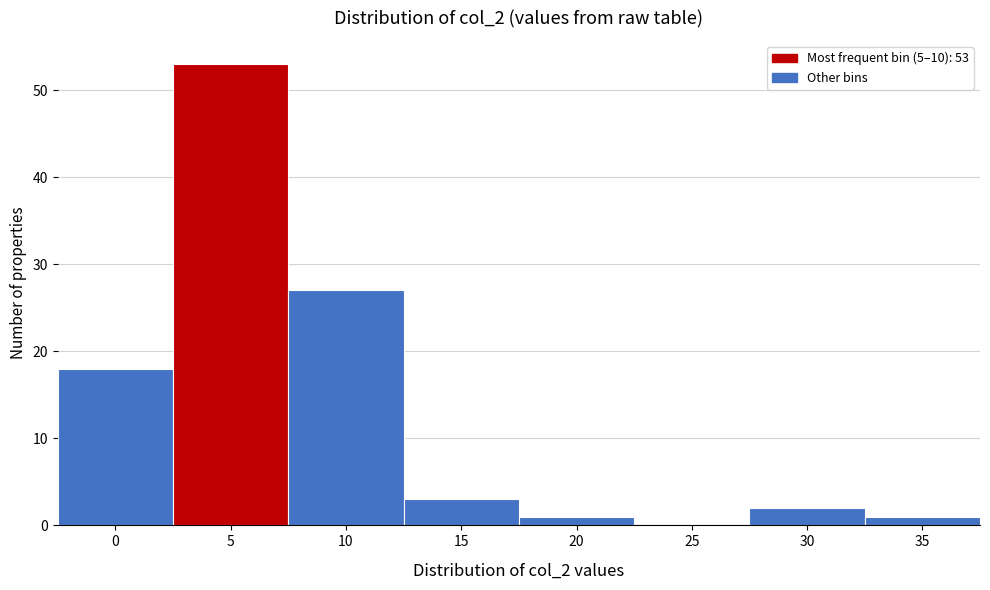

Reading left to right, list all the values displayed in this chart.

0=18	5=53	10=27	15=3	20=1	25=0	30=2	35=1